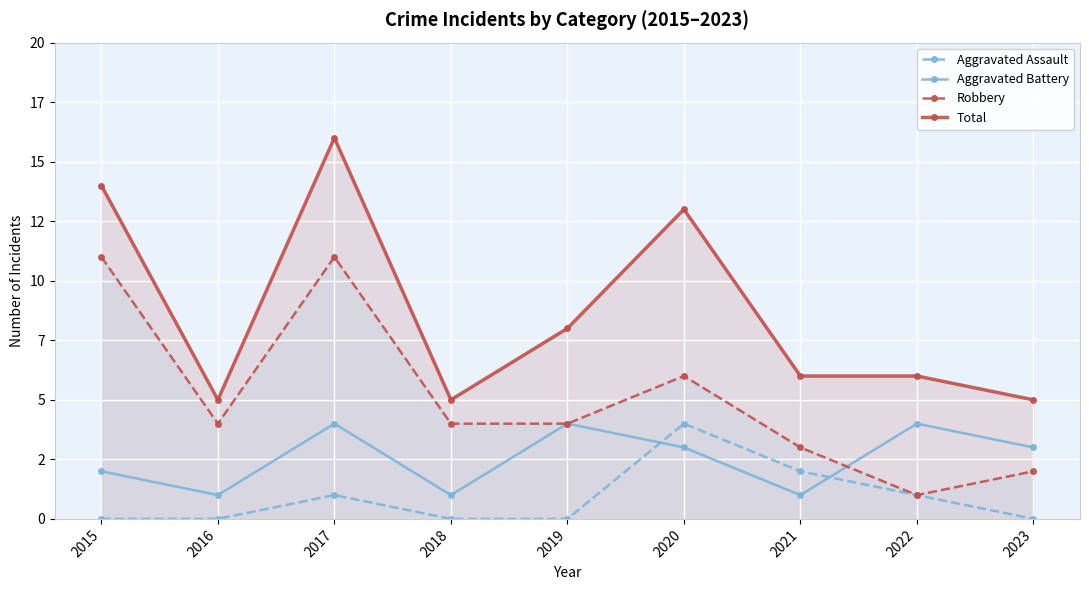

Which category has the lowest value across all series?

2015